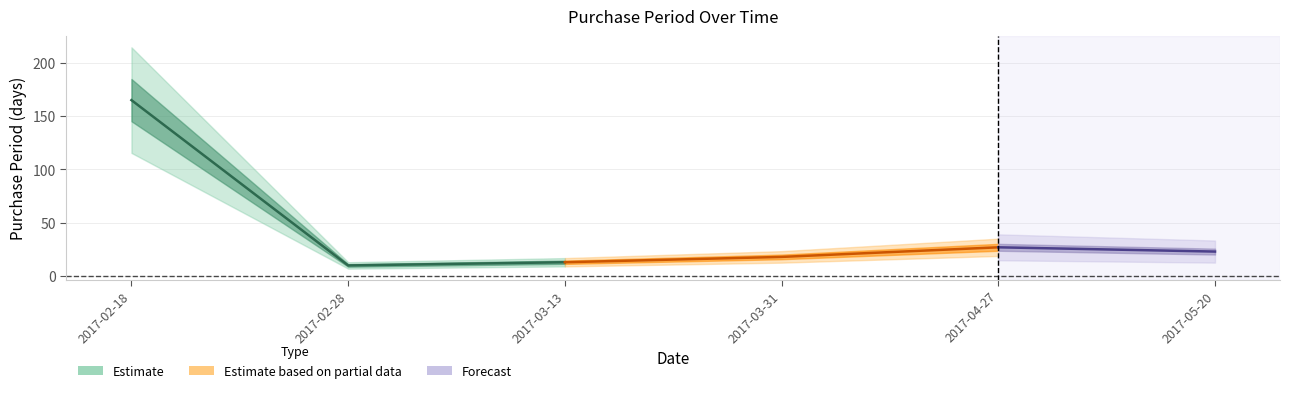

Rank the categories by value from lowest to highest.

2017-02-28, 2017-03-13, 2017-03-31, 2017-05-20, 2017-04-27, 2017-02-18